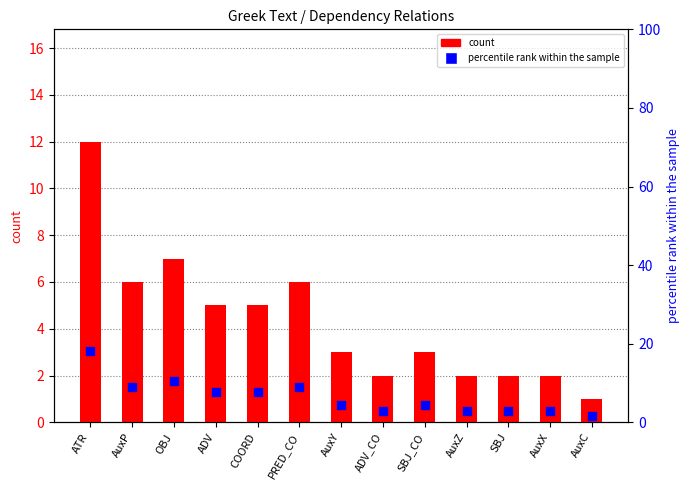

Which series reaches the minimum Y coordinate?

count